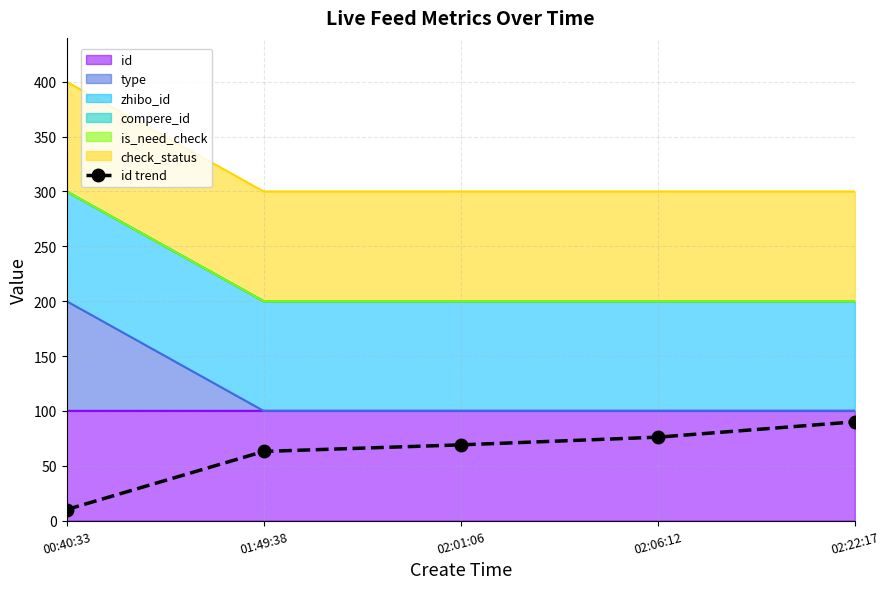

Where is the data nearest to the value 50?

01:49:38